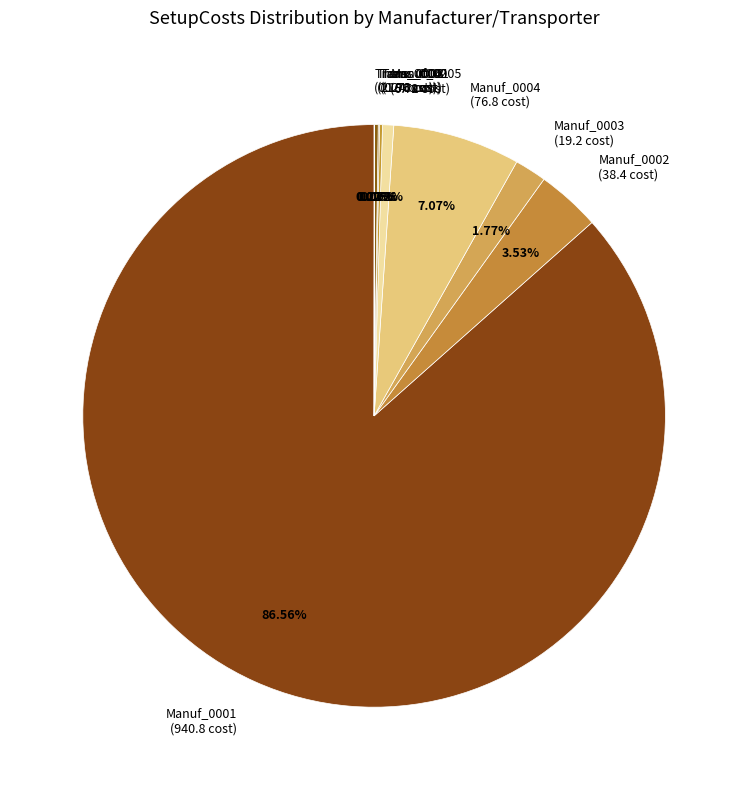

Approximately how many times larger is the value at Manuf_0004 compared to Manuf_0005?

11.4